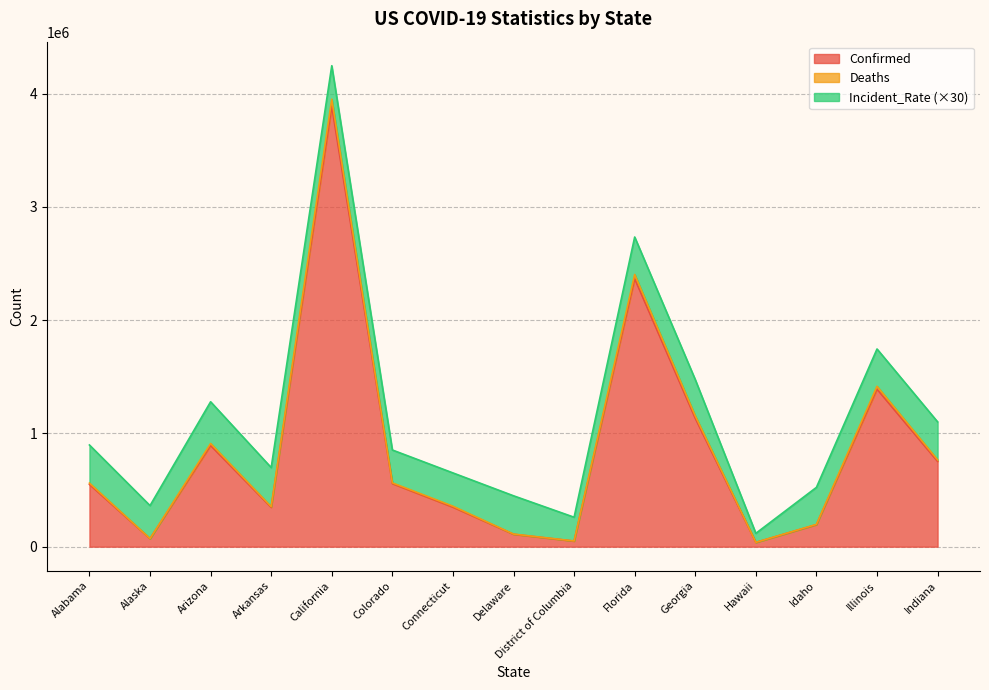

At which category is the sum across all series the highest?

California